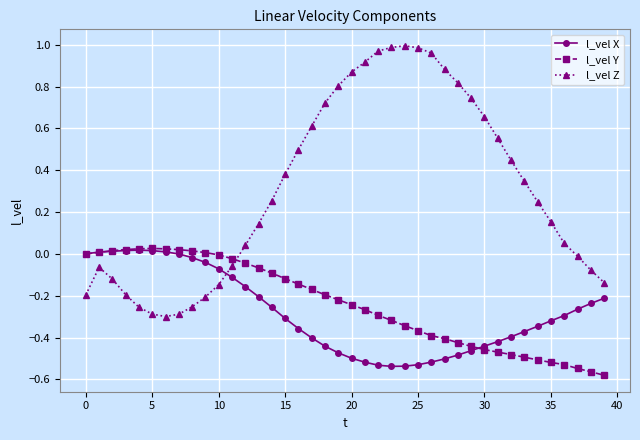

How many lines are shown in the chart?

3